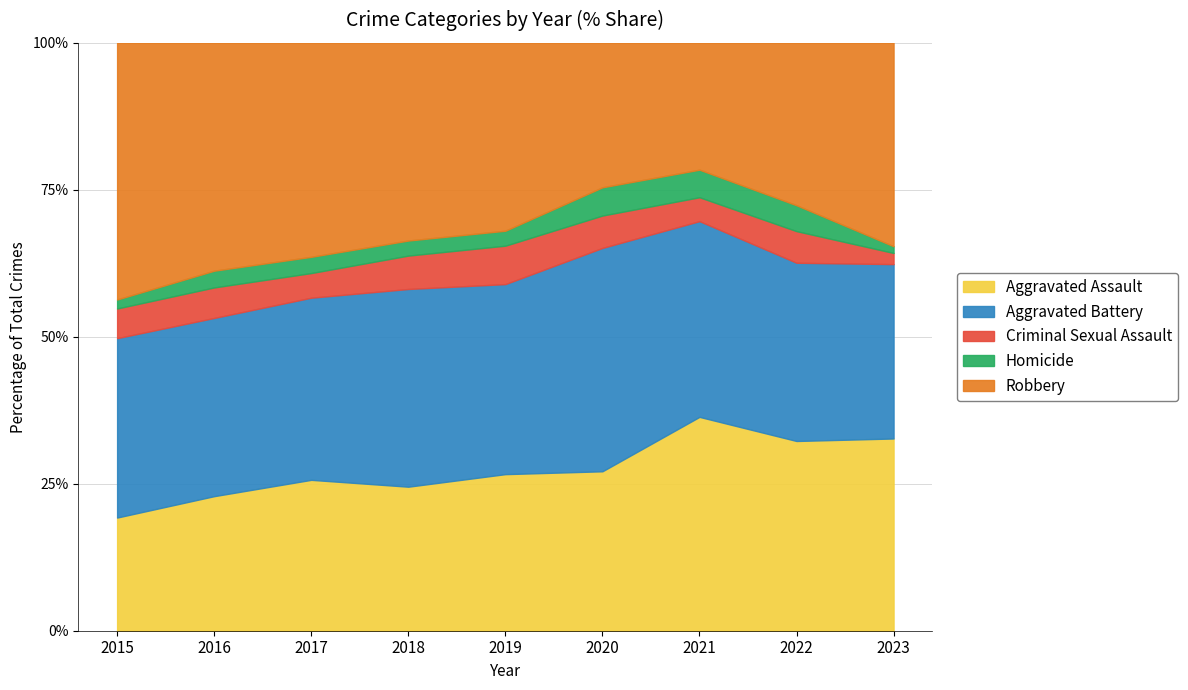

Which category has the highest value in the Aggravated Assault series?

2021